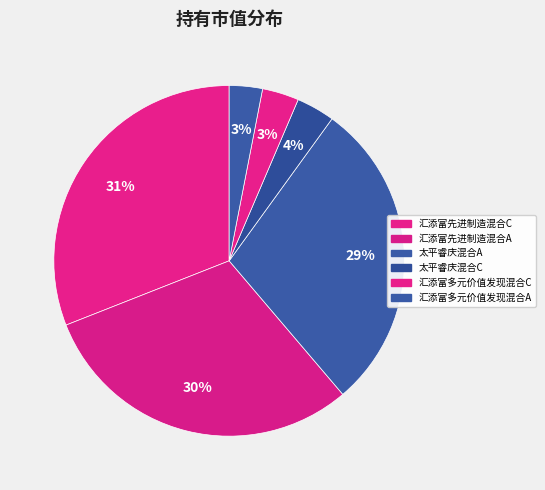

The 汇添富先进制造混合C slice represents 31% of the pie. True or false?

True